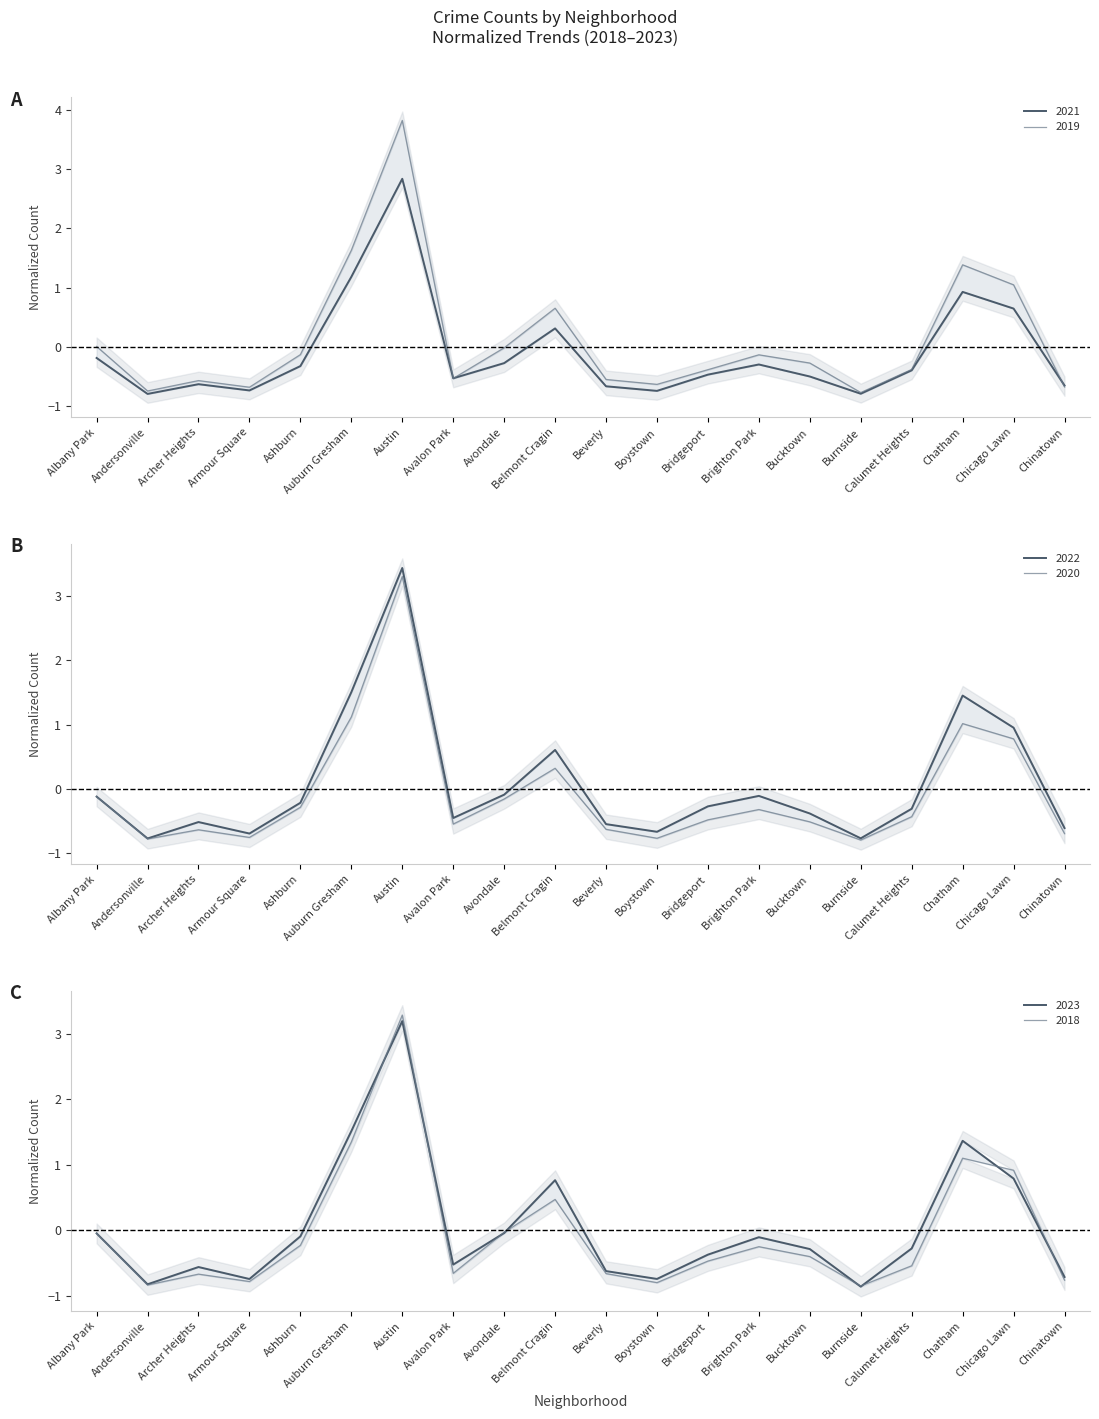

What are all the series names shown in the legend?

2021, 2019, 2022, 2018, 2020, 2023